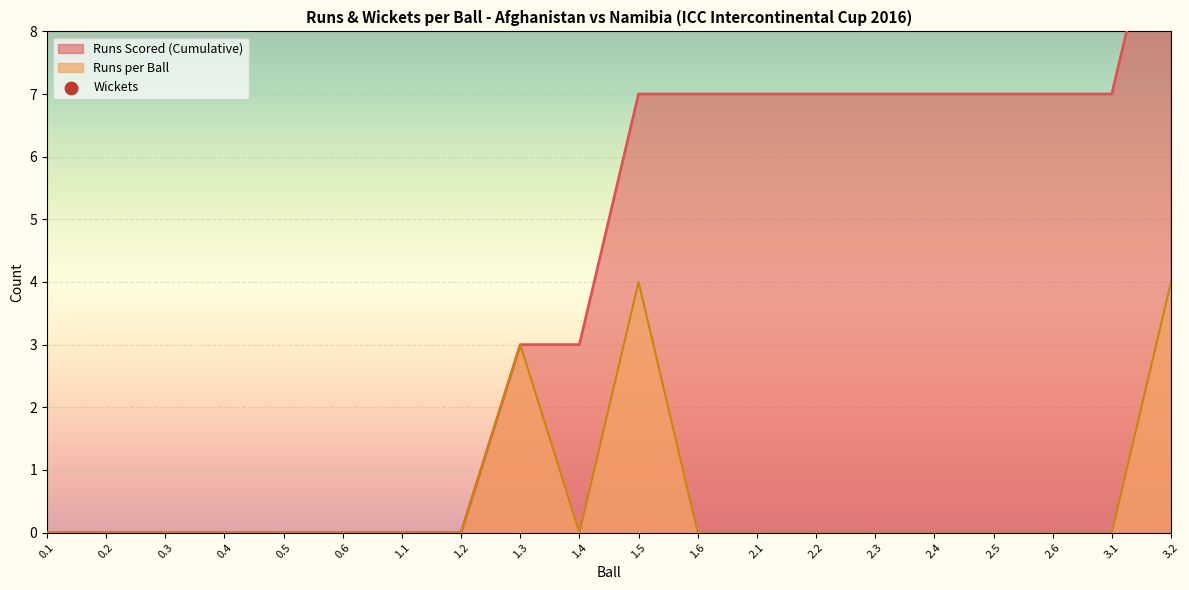

What is the change in value from 0.3 to 1.3?

+3